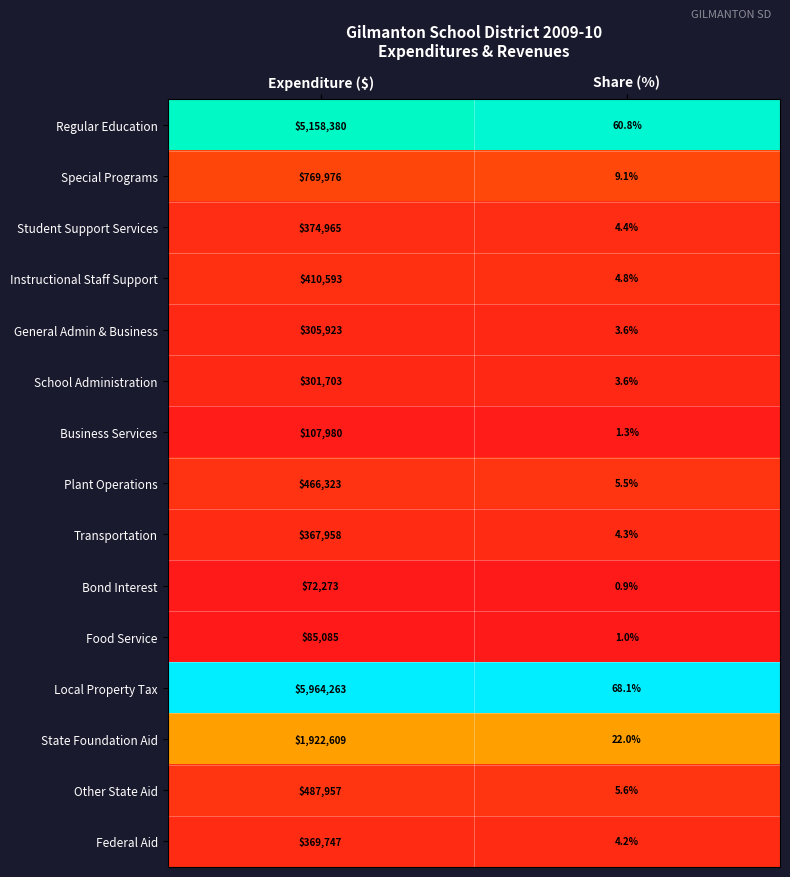

Which series has the widest spread of values?

Local Property Tax